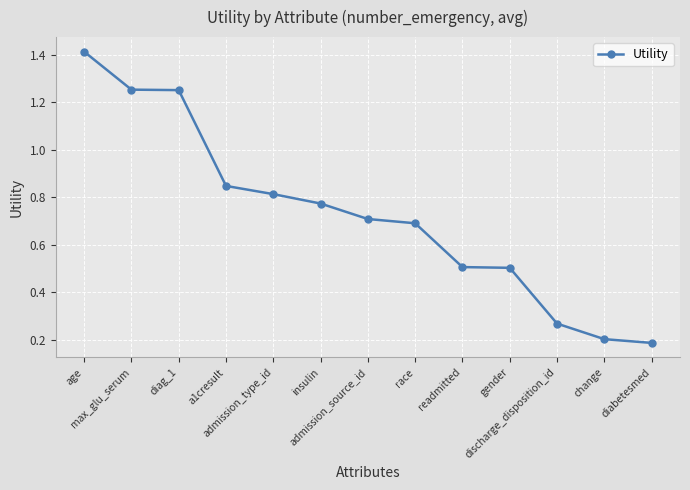

Count the values in the range 0 to 1.

10